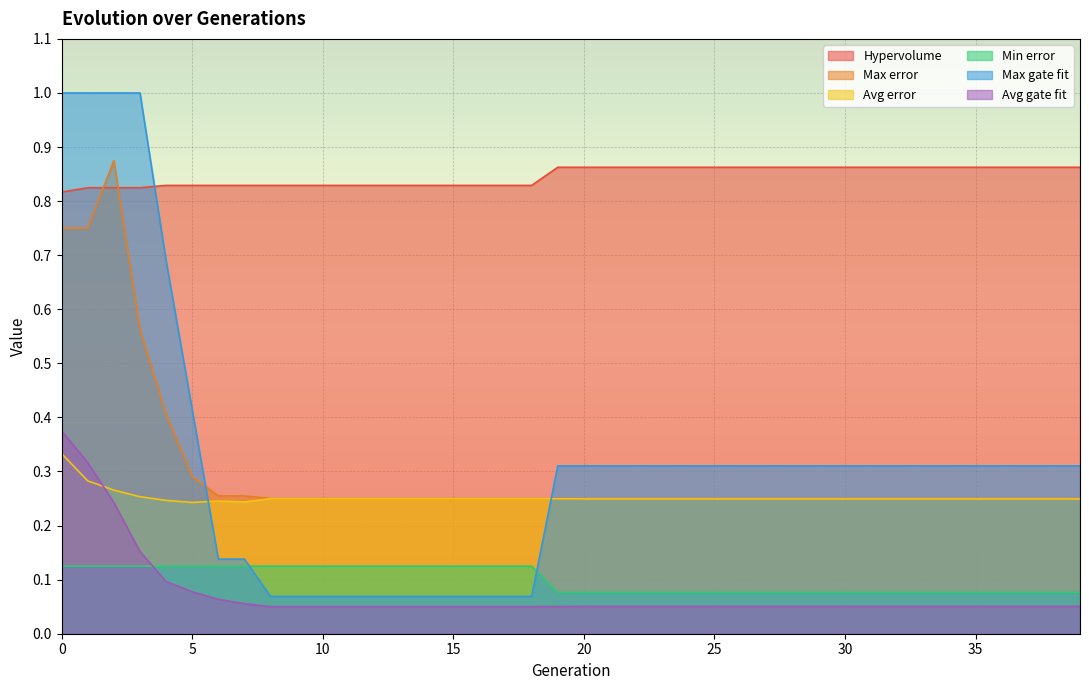

What is the maximum value for Max gate fit?

1.0